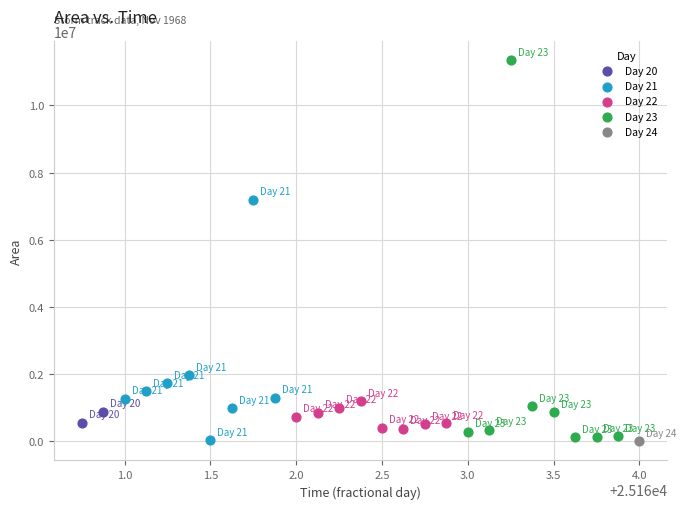

What are all the series names shown in the legend?

Day 20, Day 21, Day 22, Day 23, Day 24